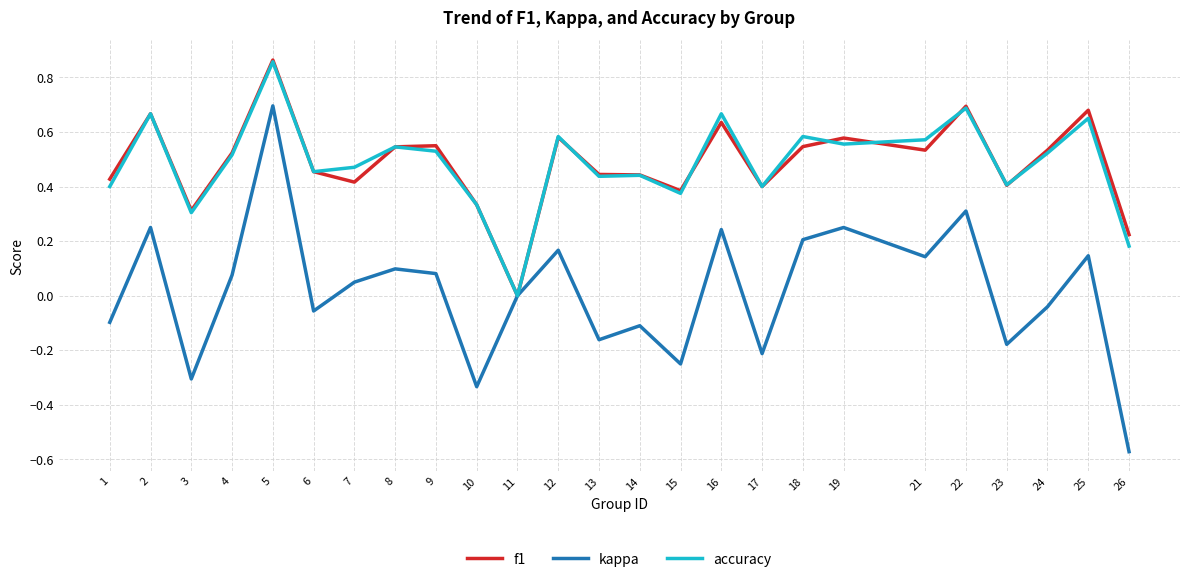

Between 4 and 11, which series saw the biggest shift?

f1